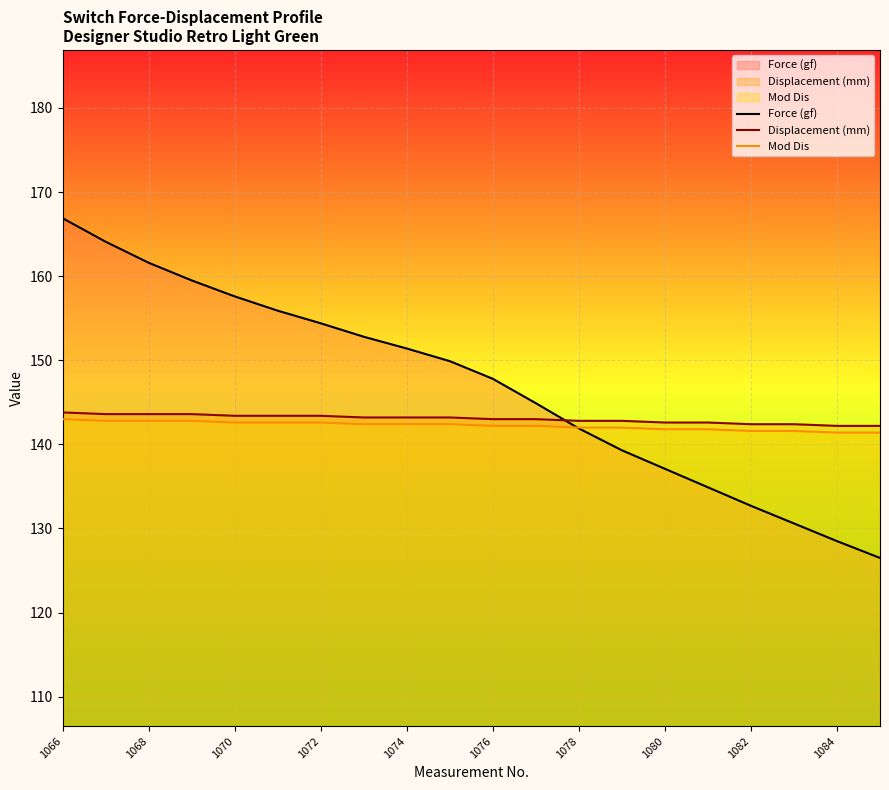

What is the maximum value for Force (gf)?

166.9